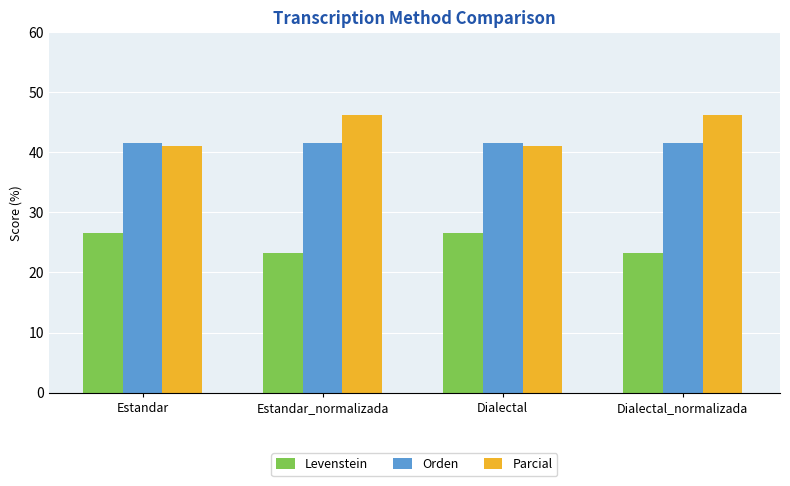

Rank the series at Estandar_normalizada from lowest to highest value.

Levenstein, Orden, Parcial